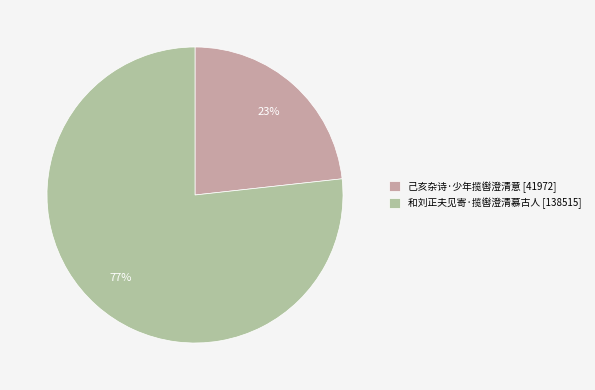

Is 己亥杂诗·少年揽辔澄清意 the majority of the pie?

No